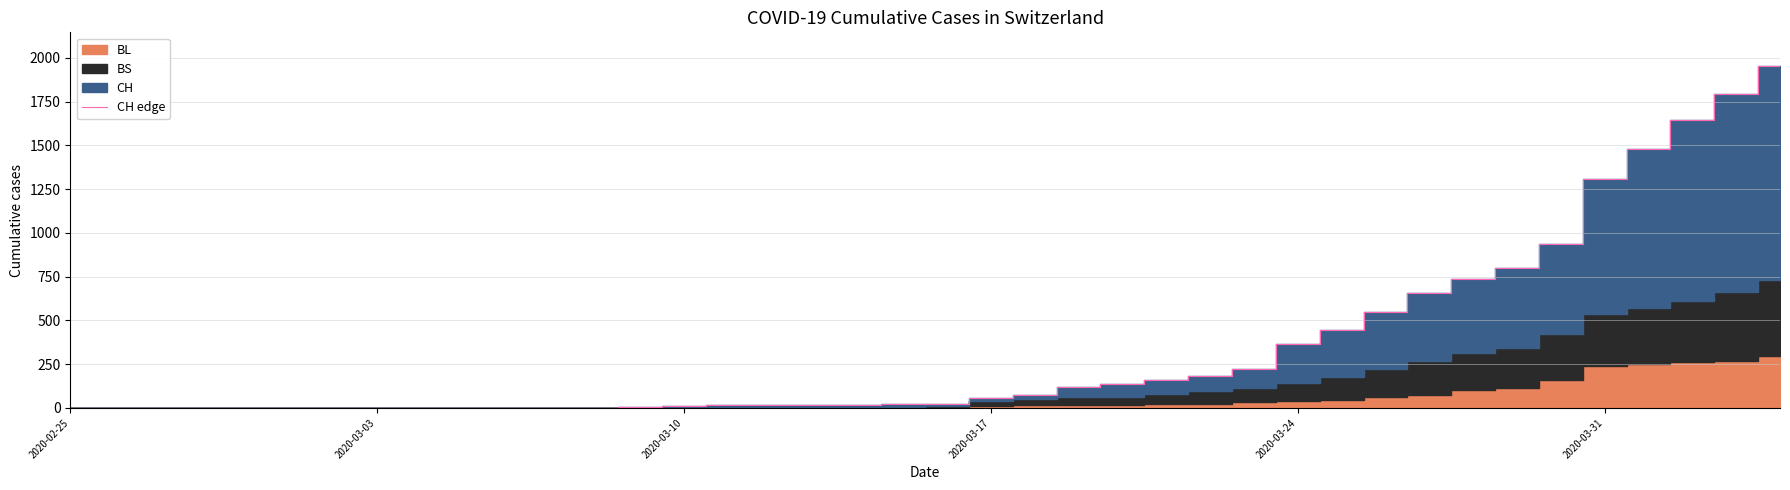

How many data points are above 21?

19